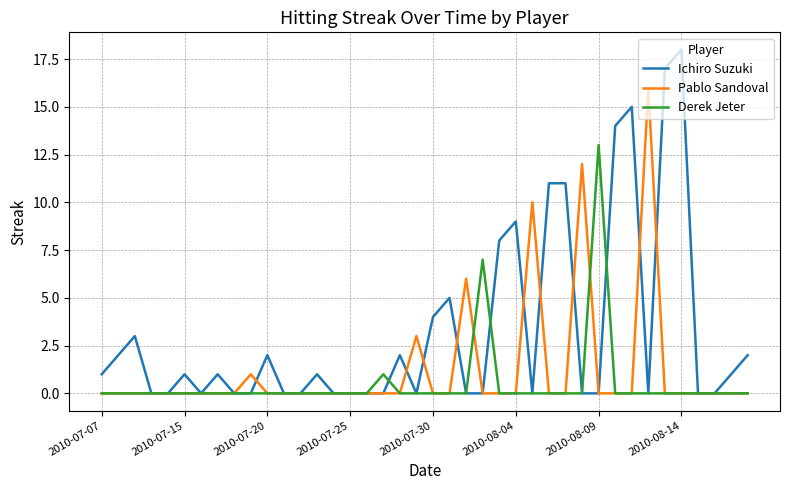

Rank the series by their average value, from lowest to highest.

Derek Jeter, Pablo Sandoval, Ichiro Suzuki